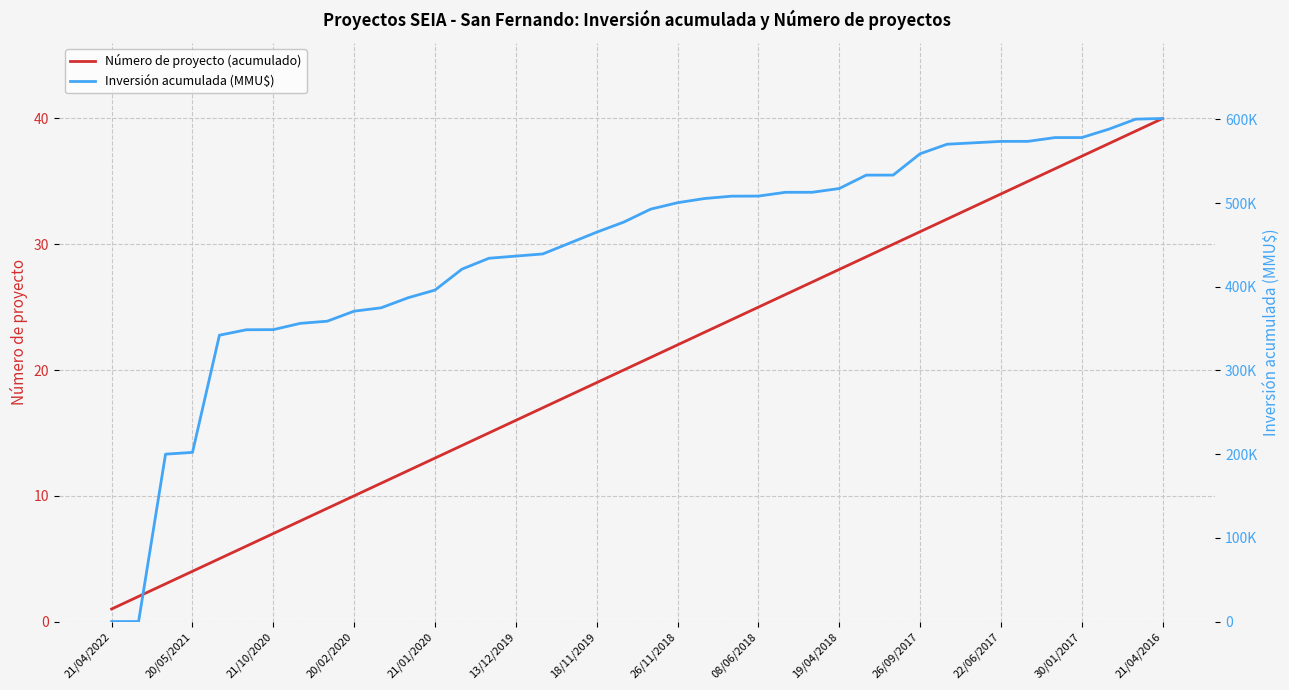

At how many categories does at least one series exceed 452499?

22